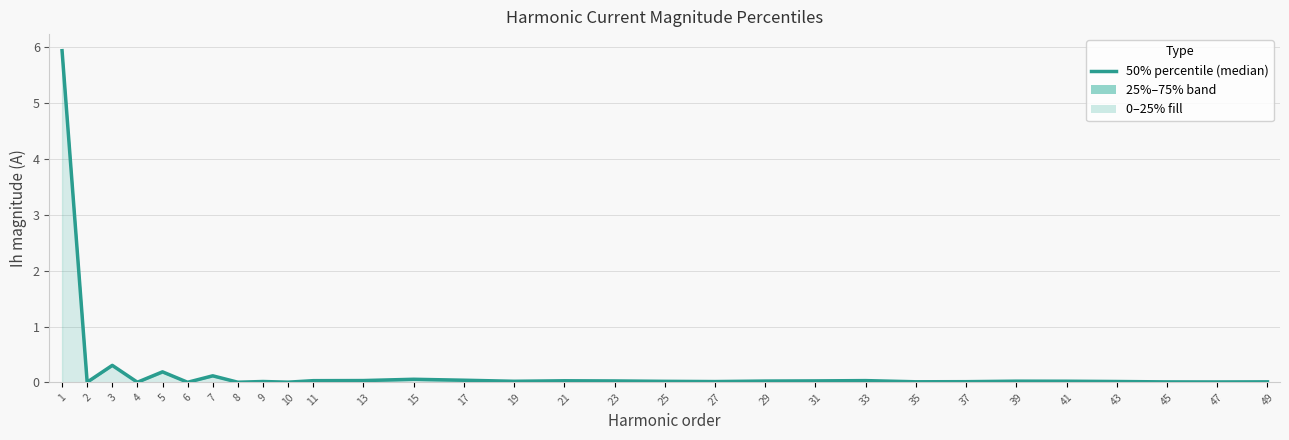

True or false: the data shows 0.0 at 27.

False